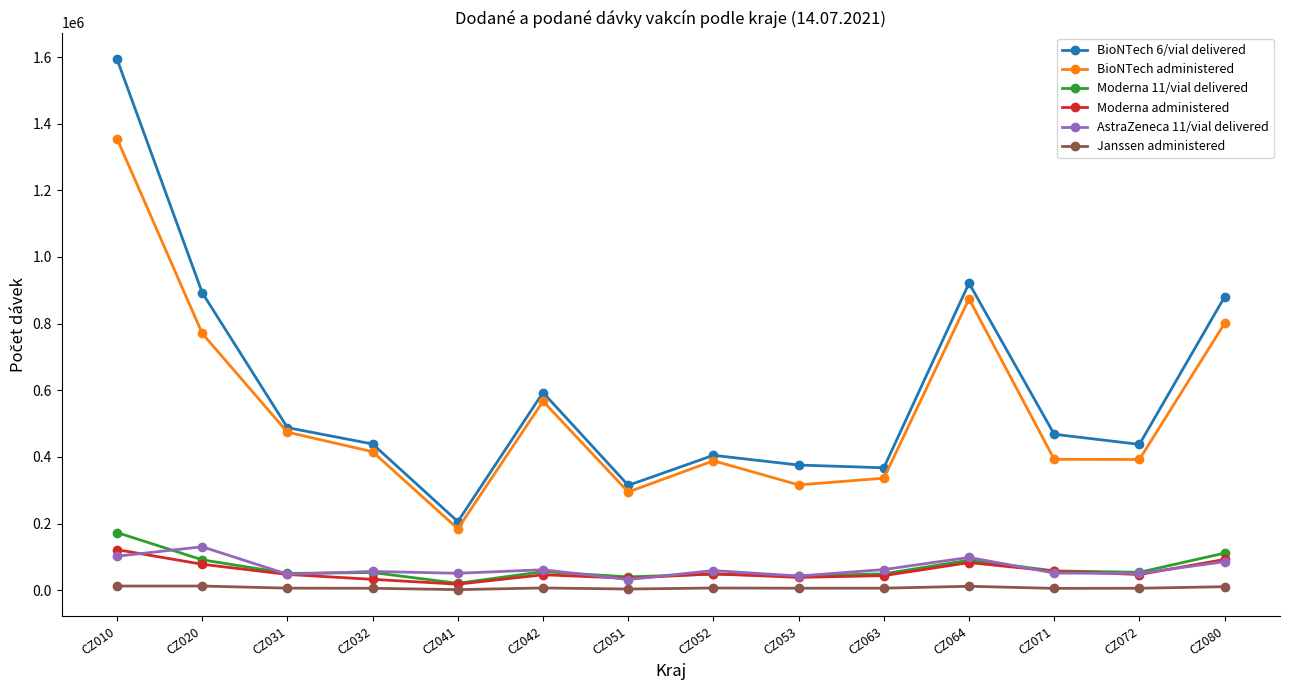

At which category is the sum across all series the highest?

CZ010